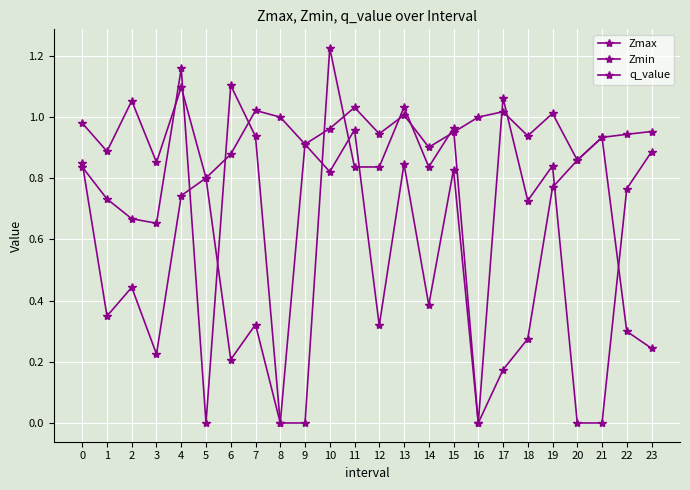

How many data points does each series have?

24